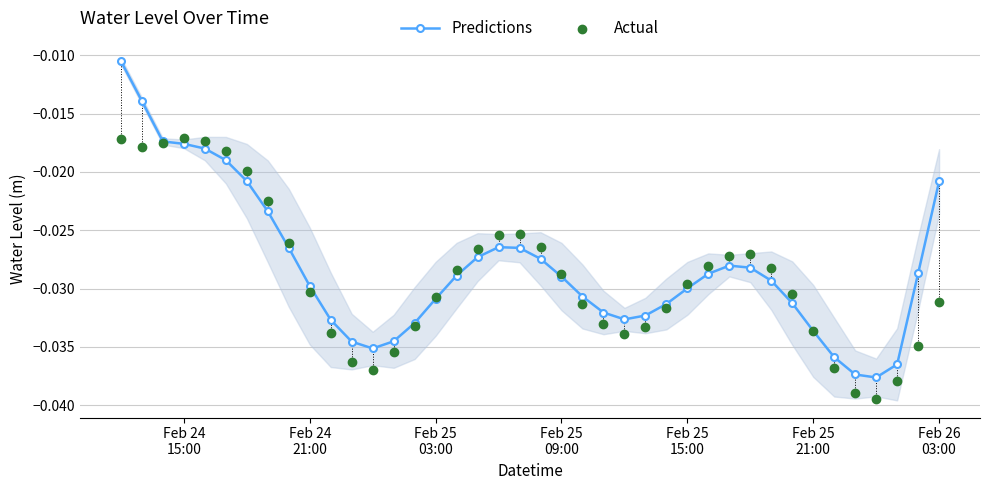

What are all the series names shown in the legend?

Predictions, Actual